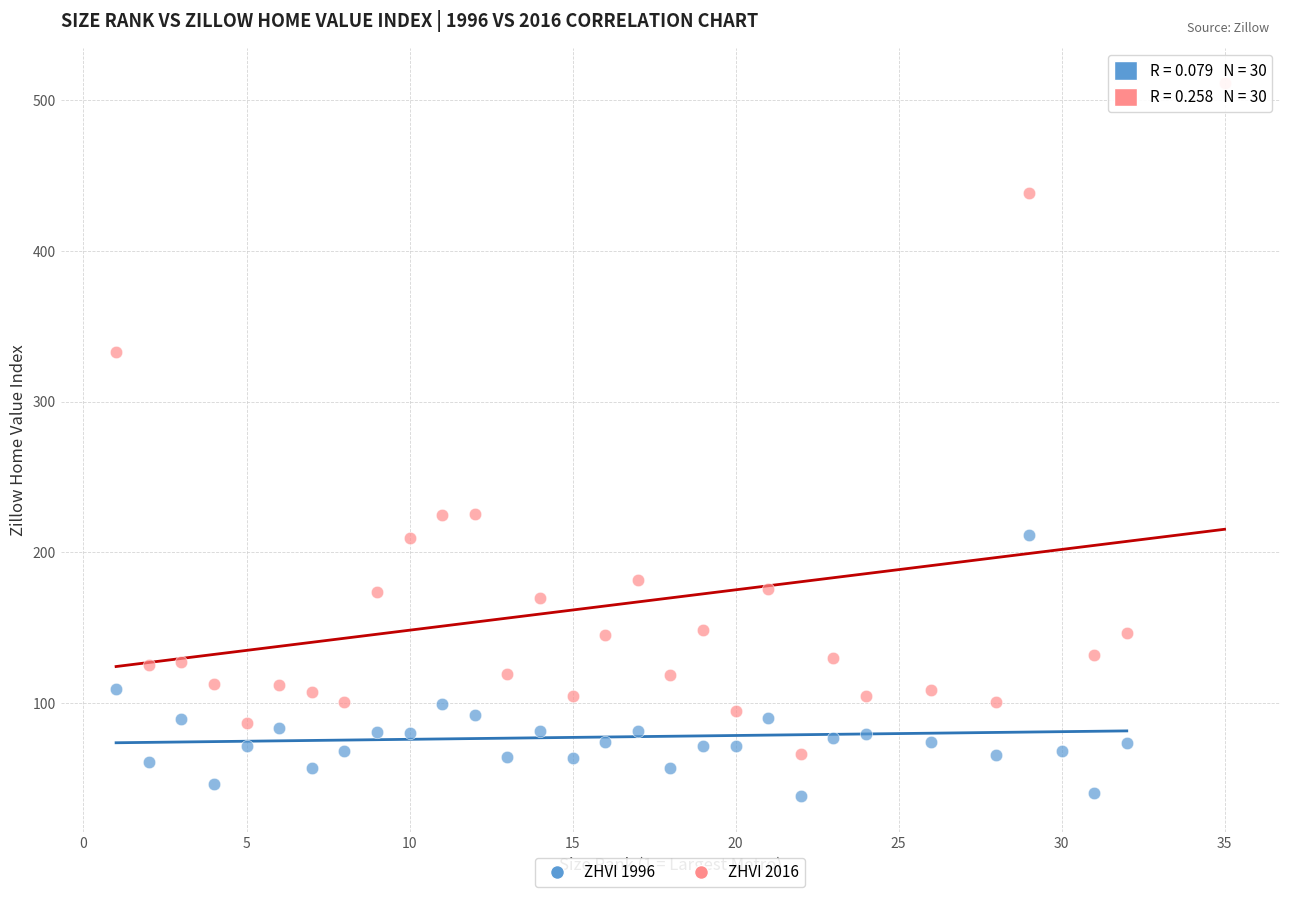

Which series contains the lowest Y value?

ZHVI 1996